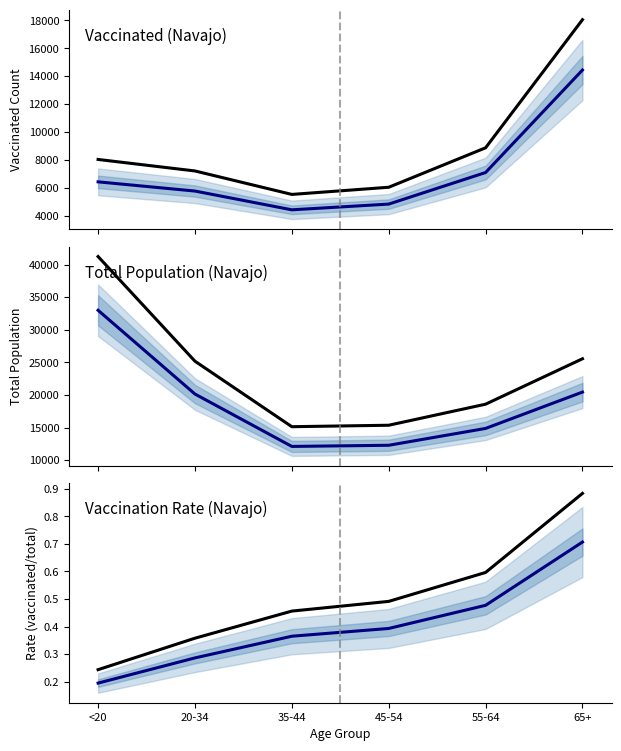

Reading left to right, list all the values displayed in this chart.

vaccinated_Navajo: 6423.0	5763.0	4417.0	4828.0	7092.0	14442.0
vaccinated_Navajo (upper bound): 8028.8	7203.8	5521.2	6035.0	8865.0	18052.5
total_pop_Navajo: 32982.0	20141.0	12107.0	12285.0	14869.0	20441.0
total_pop_Navajo (upper bound): 41227.5	25176.2	15133.8	15356.2	18586.2	25551.2
Vaccination Rate: 0.2	0.3	0.4	0.4	0.5	0.7
Vaccination Rate (upper bound): 0.2	0.4	0.5	0.5	0.6	0.9